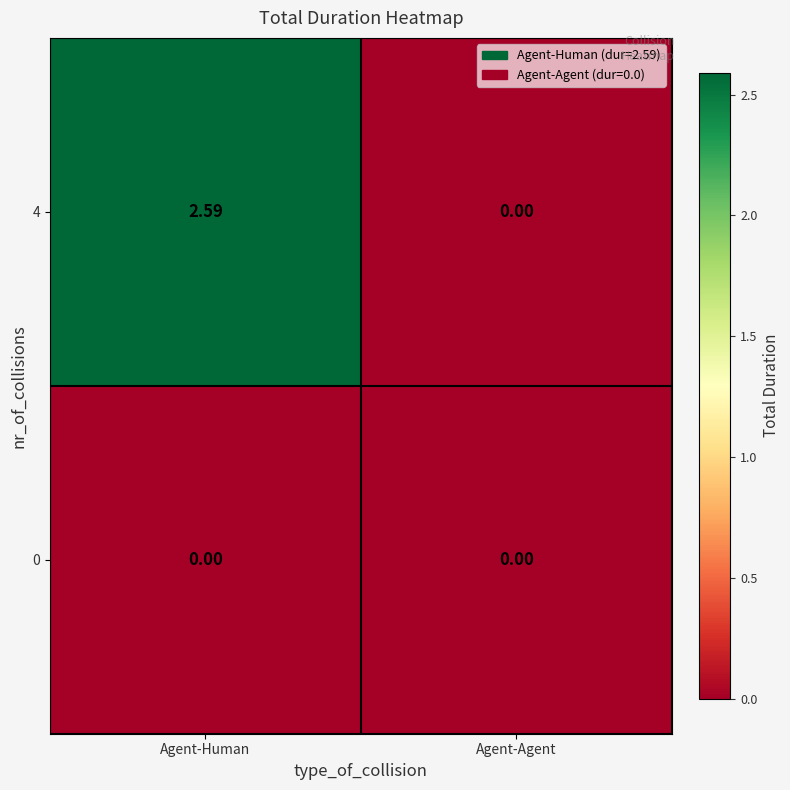

How many series are shown in this chart?

2